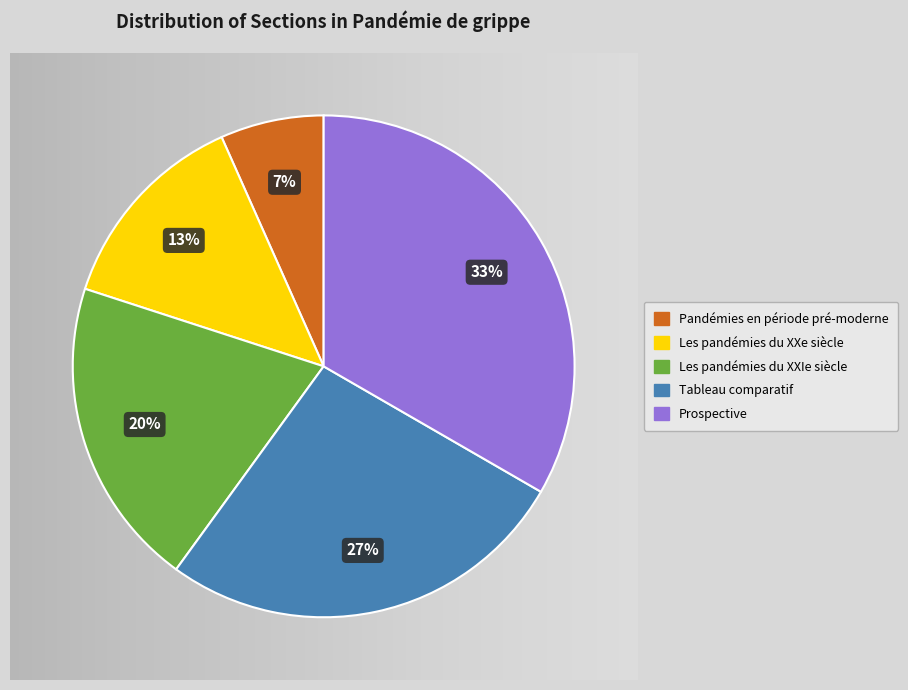

Does Prospective represent more than half of the total?

No